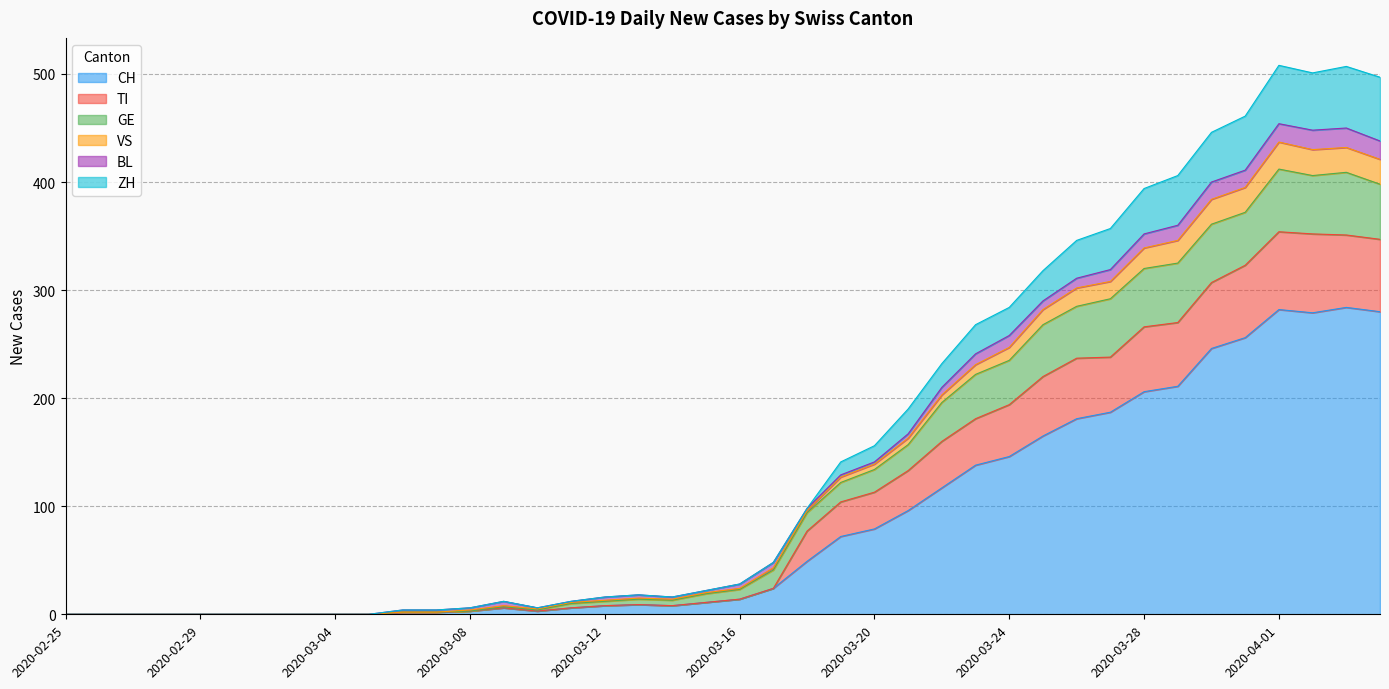

Is it true that GE equals 170 at 2020-03-19?

False